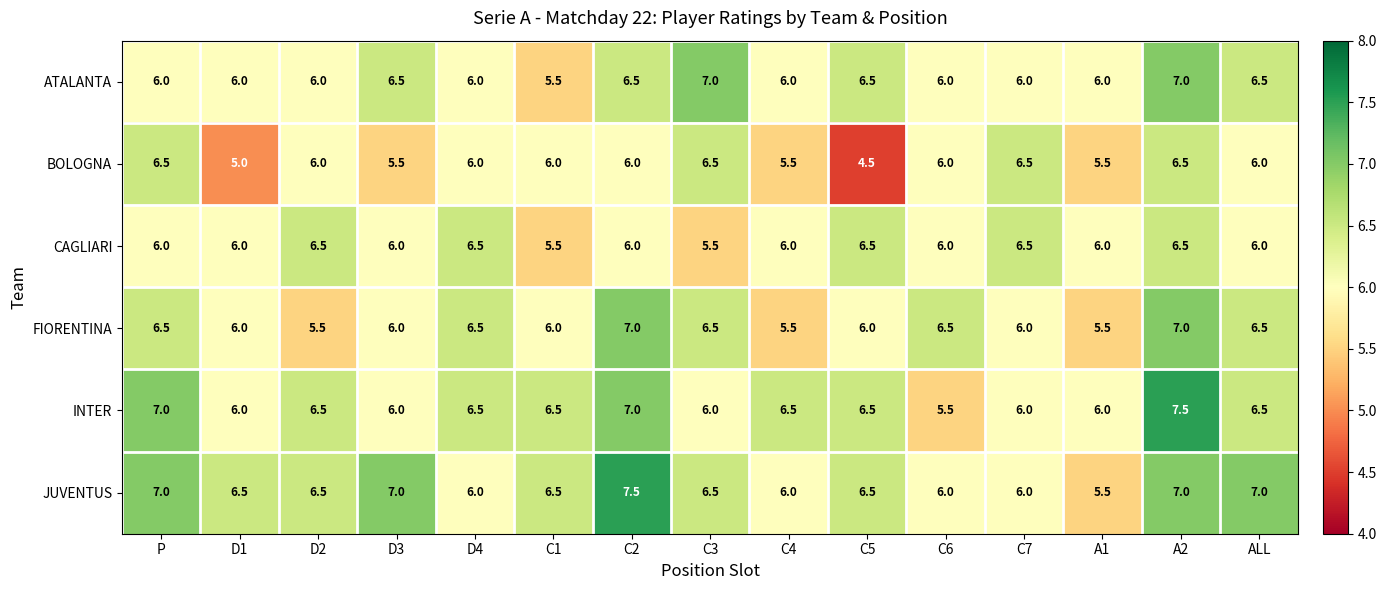

What is the approximate value of ATALANTA at ALL?

6.5